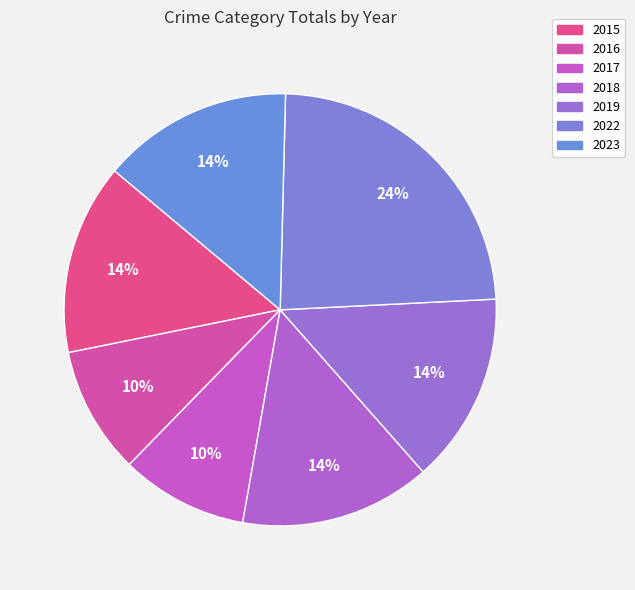

How many slices are in this pie chart?

7